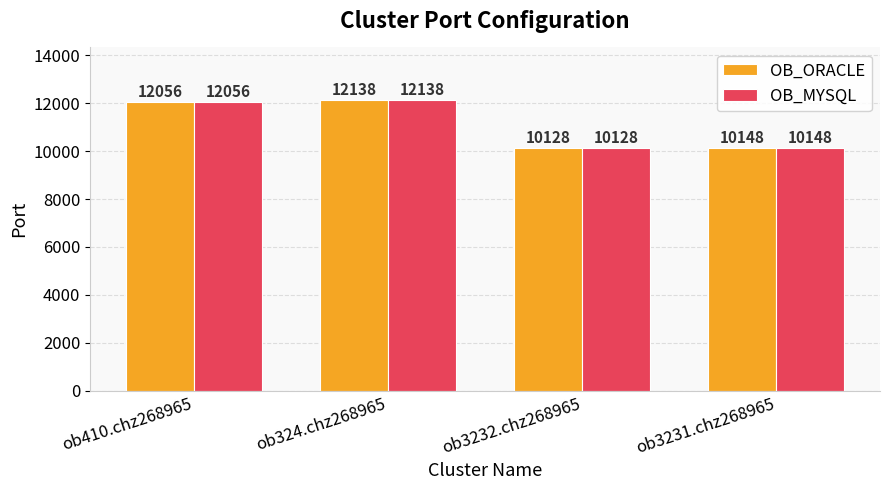

At which category is the sum across all series the highest?

ob324.chz268965